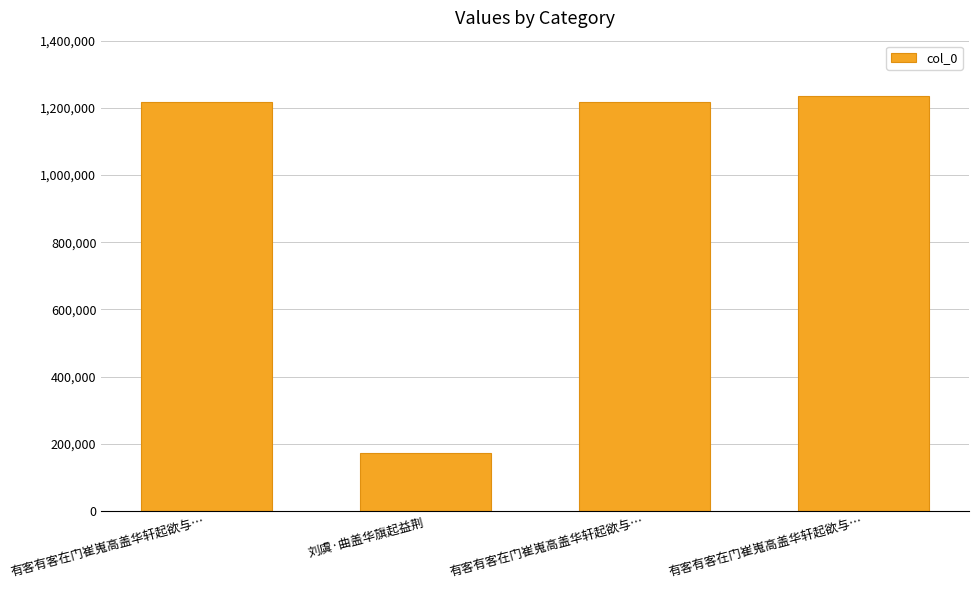

Reading right to left, what are all the values shown in this chart?

有客有客在门崔嵬高盖华轩起欲与…=1236125	有客有客在门崔嵬高盖华轩起欲与…=1216582	刘虞·曲盖华旗起益荆=172980	有客有客在门崔嵬高盖华轩起欲与…=1216583